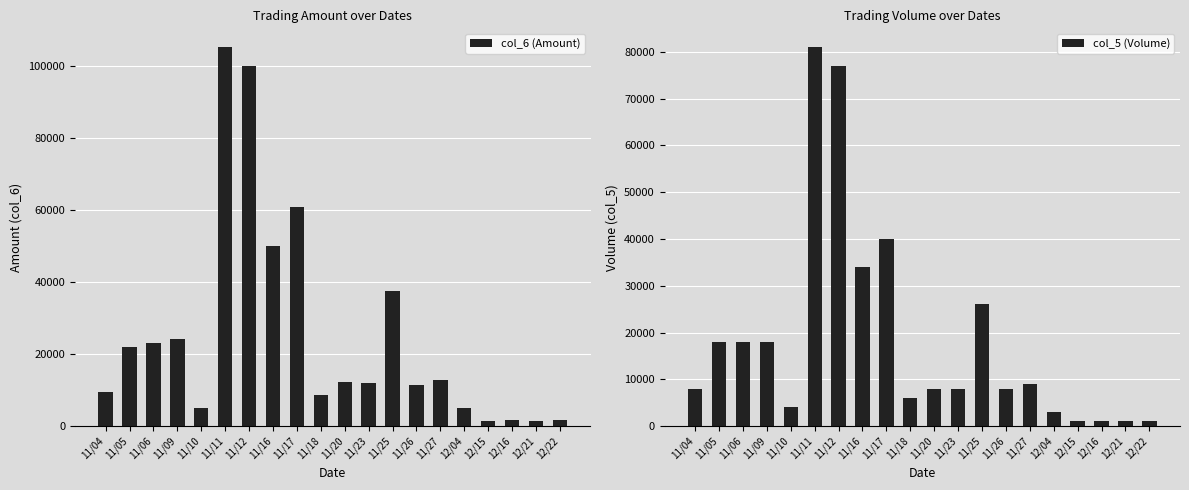

Count the number of data series in this chart.

2